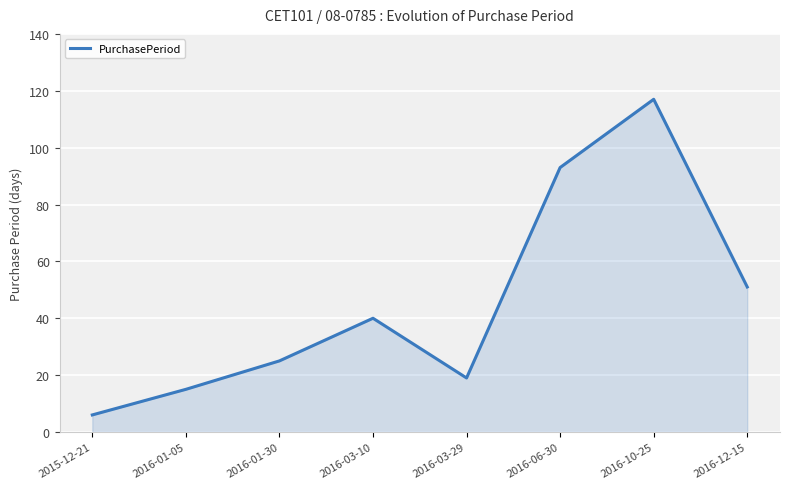

Which has a higher value, 2016-01-05 or 2016-12-15?

2016-12-15